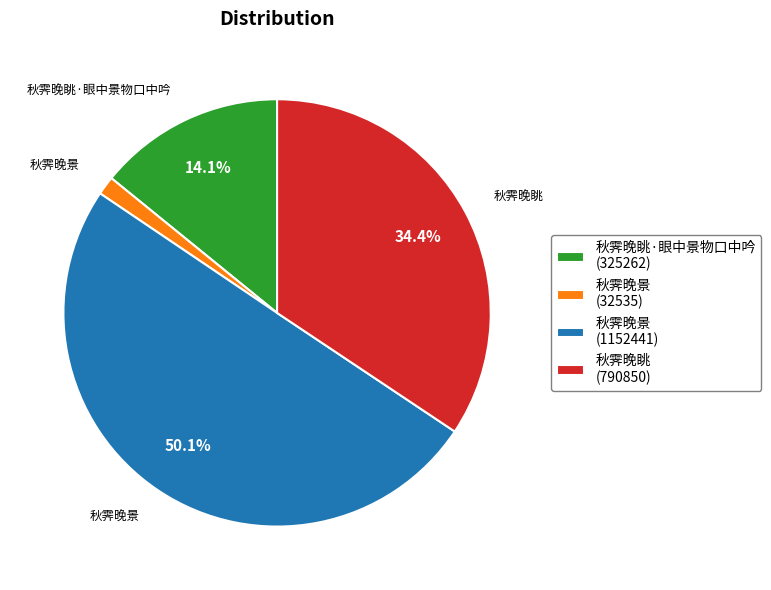

Count the number of slices in the pie.

4